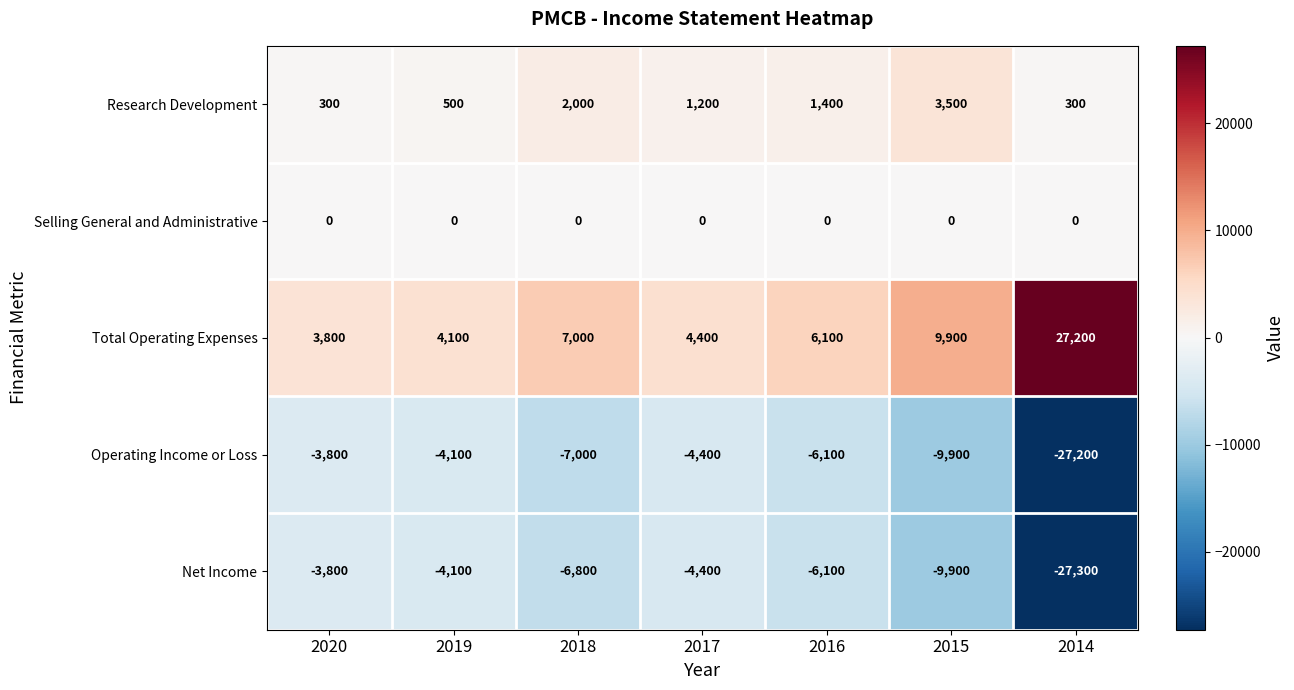

How many data points in Research Development are less than 1200?

3